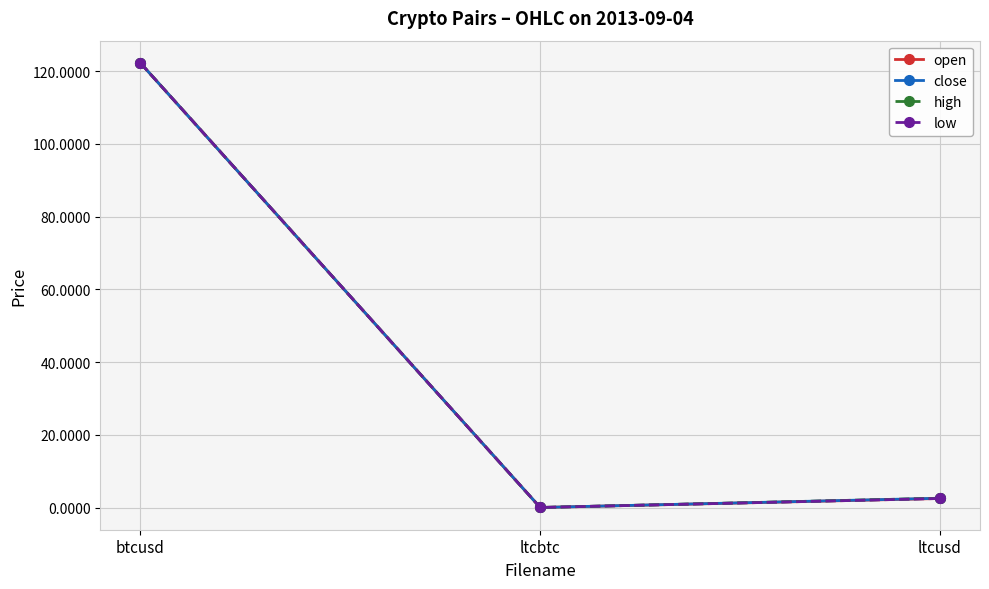

What is the sum of all close values?

124.8